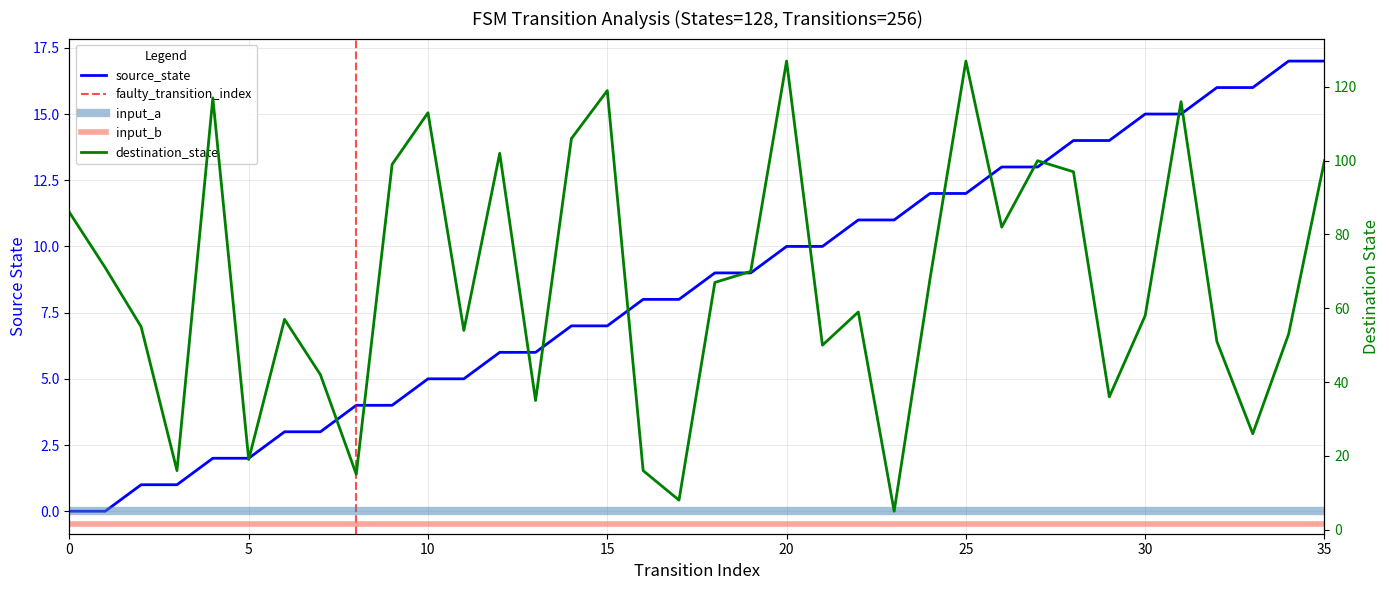

Between 27 and 30, which is larger?

30